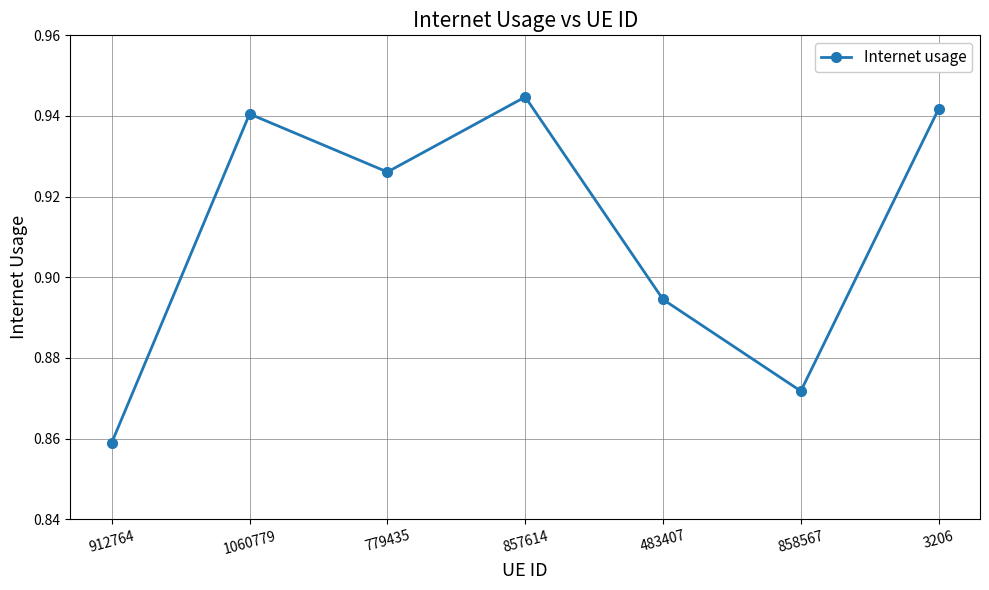

Where is the first local minimum?

779435